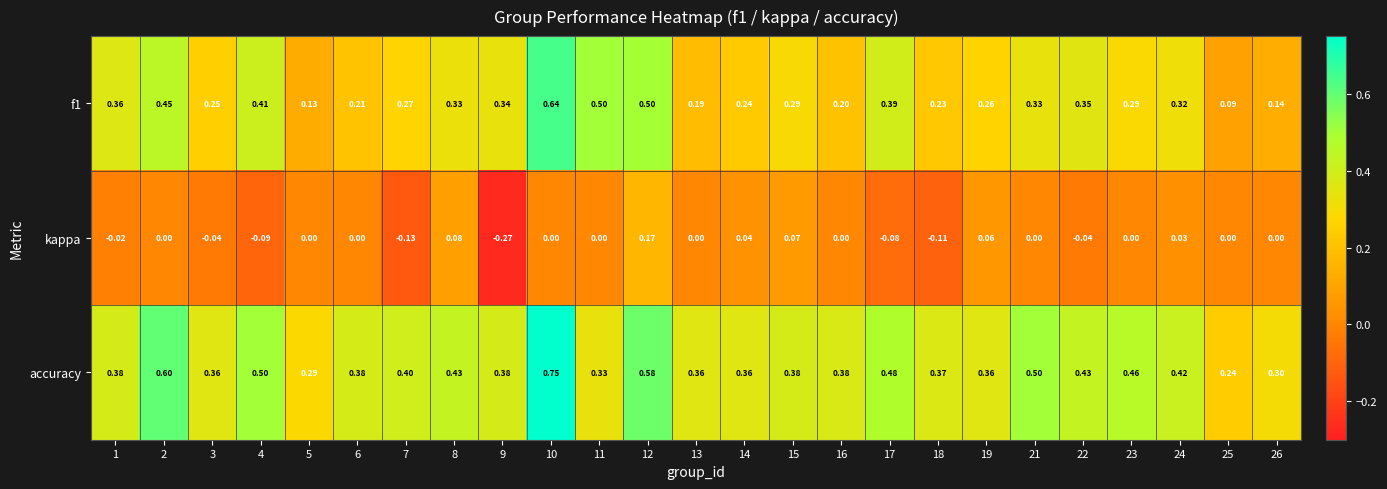

How many distinct data groups are displayed?

3